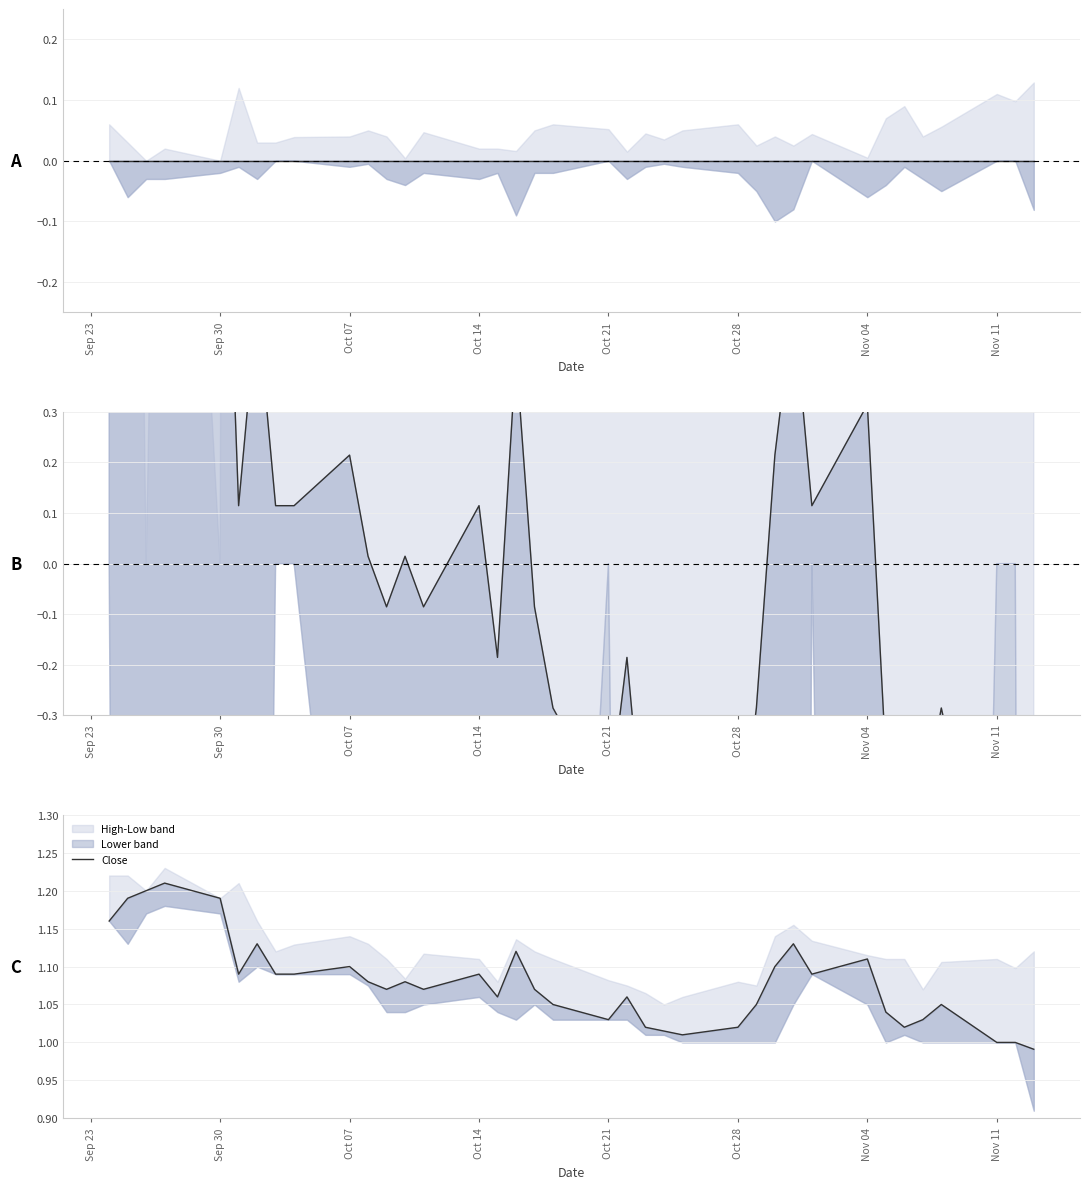

Reading left to right, extract all data points from this chart.

1.2	1.2	1.2	1.2	1.2	1.1	1.1	1.1	1.1	1.1	1.1	1.1	1.1	1.1	1.1	1.1	1.1	1.1	1.0	1.0	1.1	1.0	1.0	1.0	1.0	1.0	1.1	1.1	1.1	1.1	1.0	1.0	1.0	1.0	1.0	1.0	1.0